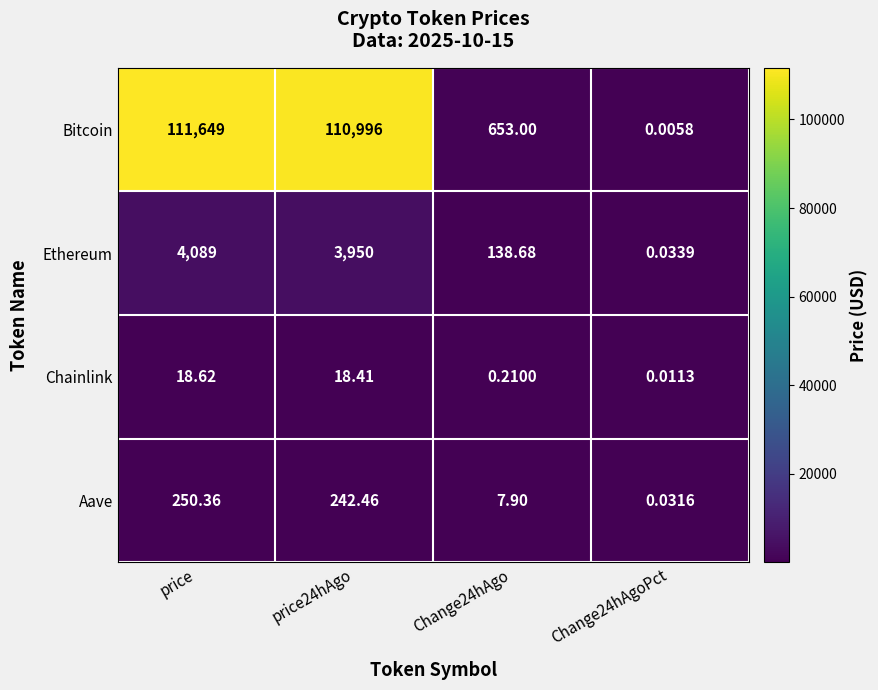

At which category does the chart reach its peak across all series?

price